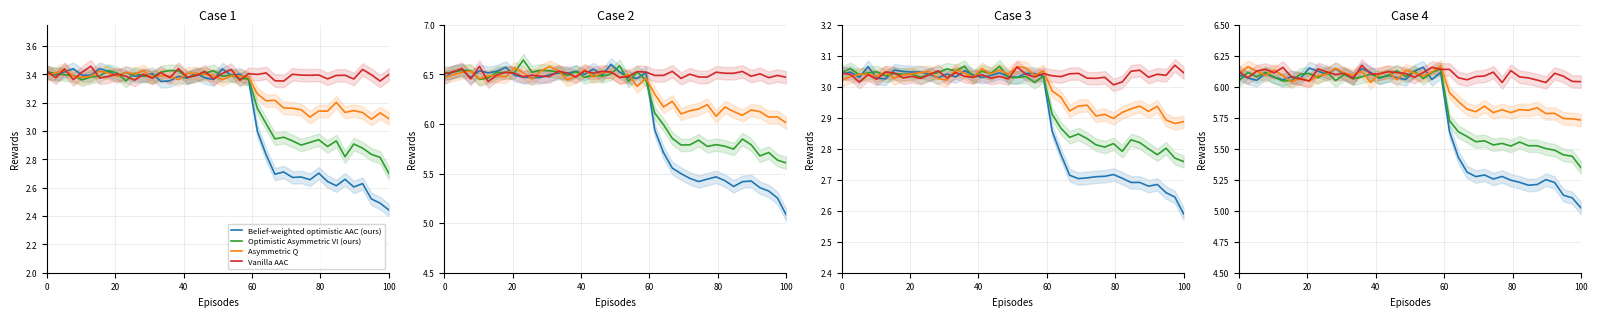

How many lines are shown in the chart?

4